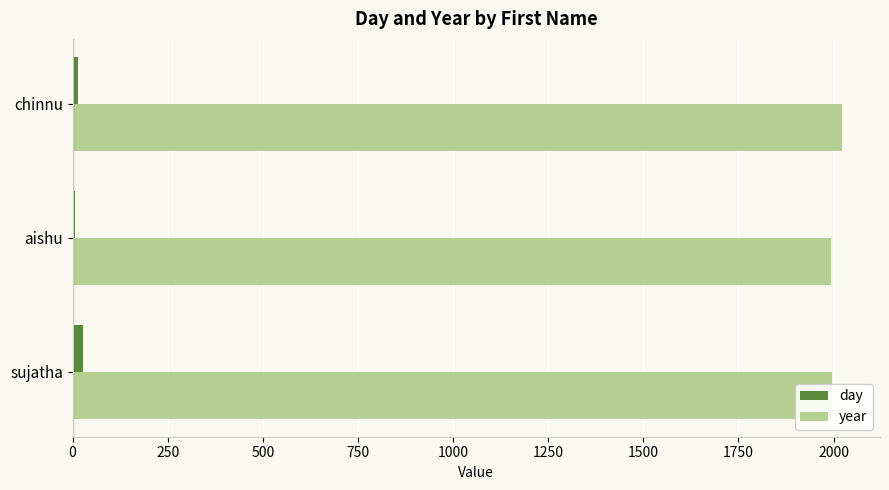

The value of year at aishu is 1993. True or false?

True